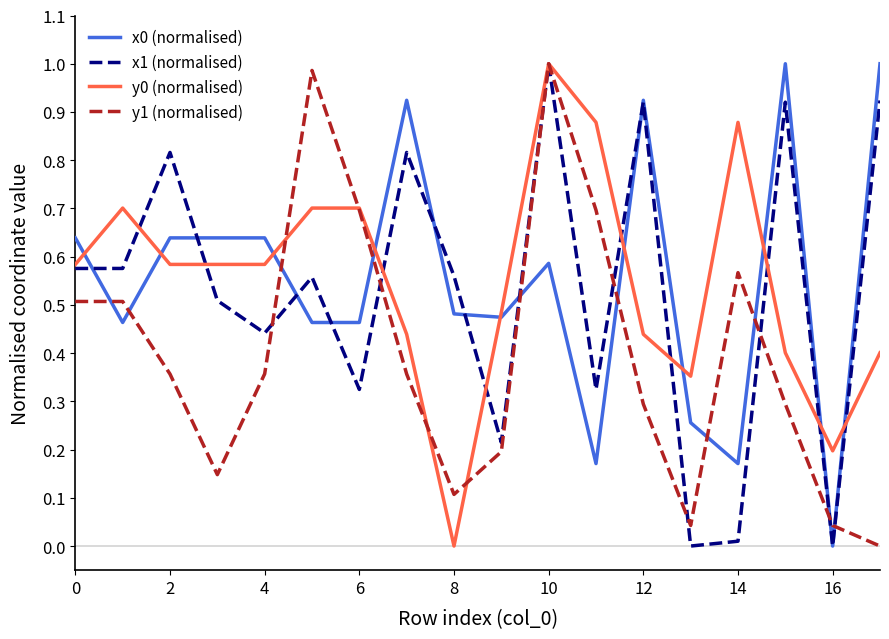

True or false: x0 (normalised) and y1 (normalised) intersect in this chart.

True